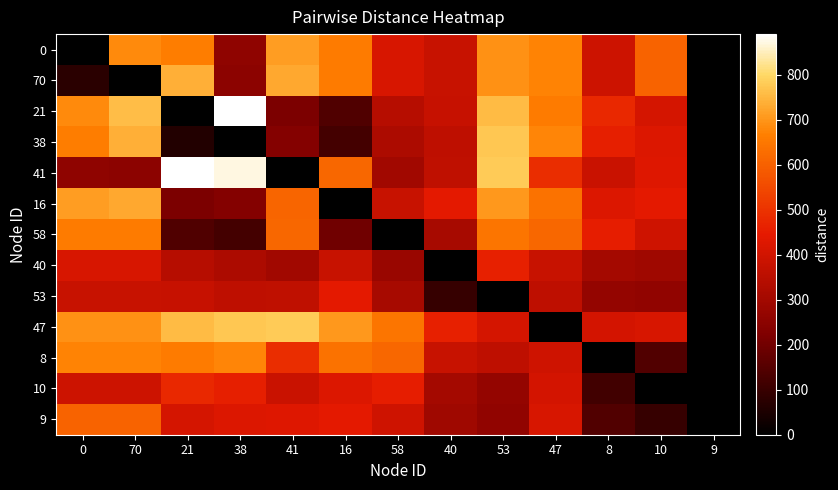

What is the maximum value shown in the chart?

890